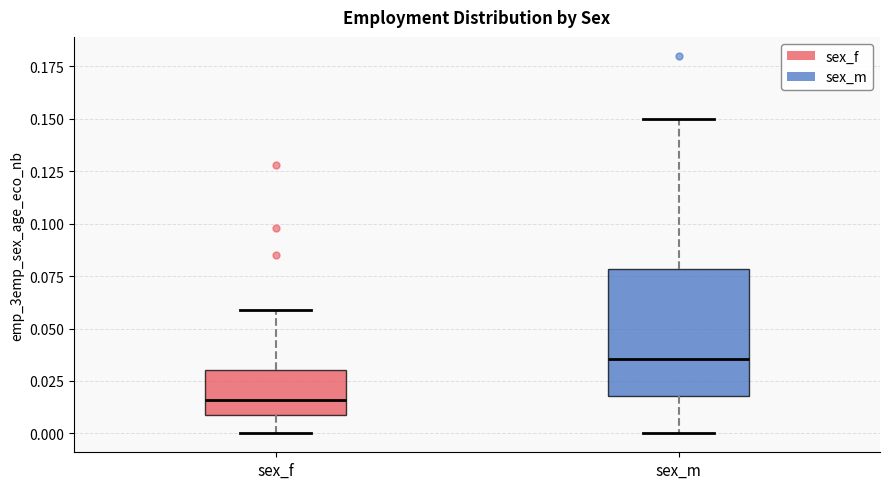

Reading left to right, transcribe this box plot: for each box, give where its median line is, the range the box spans, and where its two whiskers end, as read against the y-axis. The values are not printed on the chart, so give them approximately, as read against the axis.

sex_f: median 0.015, box 0.010 to 0.030, whiskers 0.000 to 0.060
sex_m: median 0.035, box 0.020 to 0.080, whiskers 0.000 to 0.150